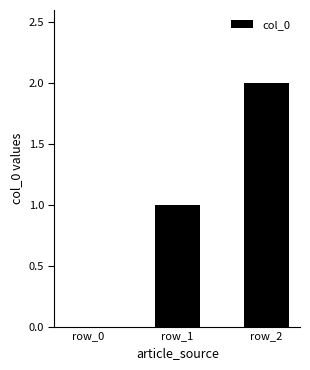

What is the change in value from row_0 to row_2?

+2